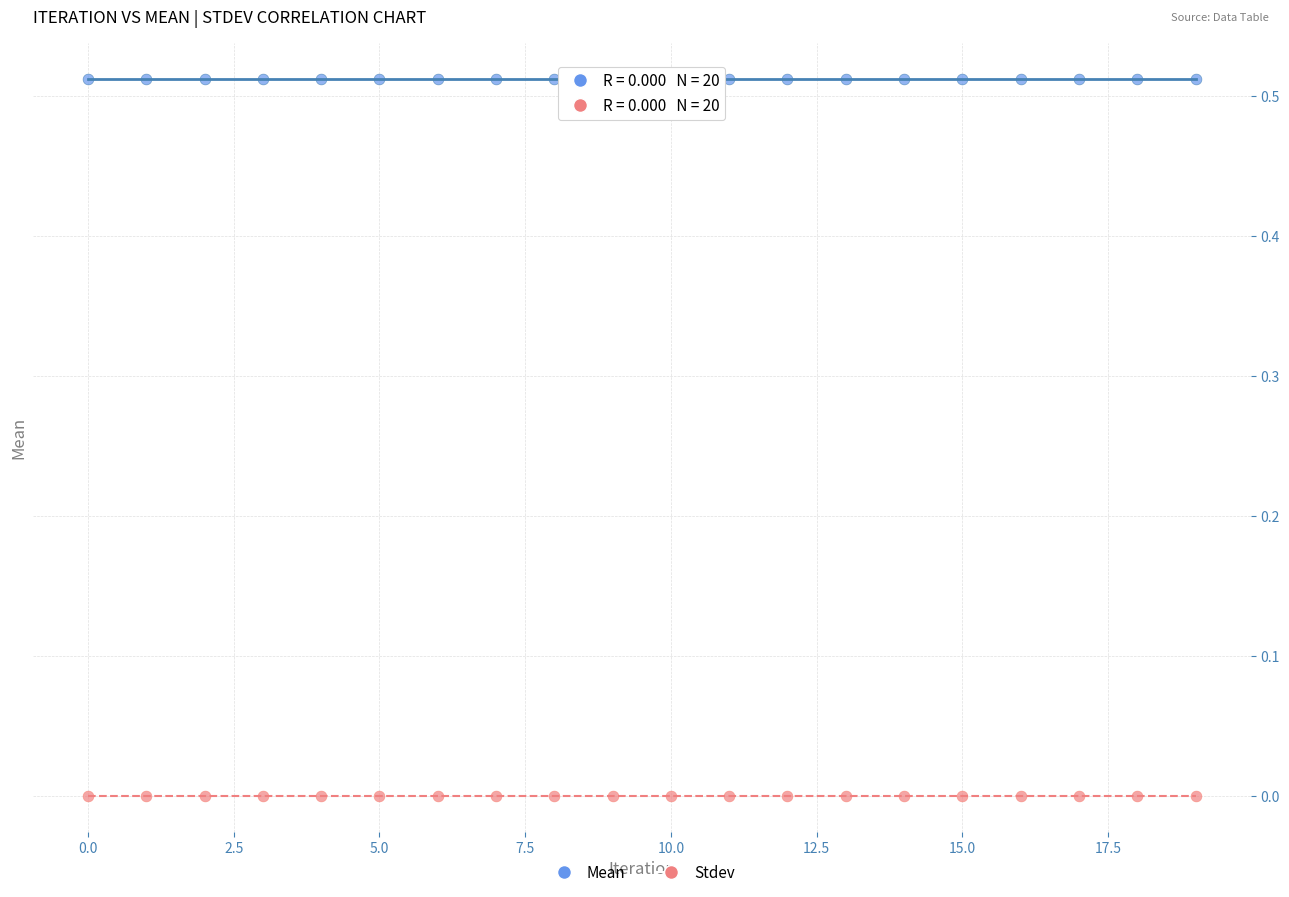

Which series contains the highest Y value?

Mean